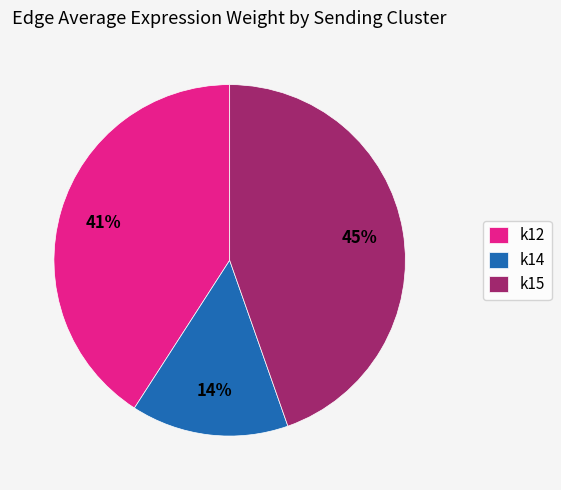

Is there any slice that represents more than half of the pie?

No